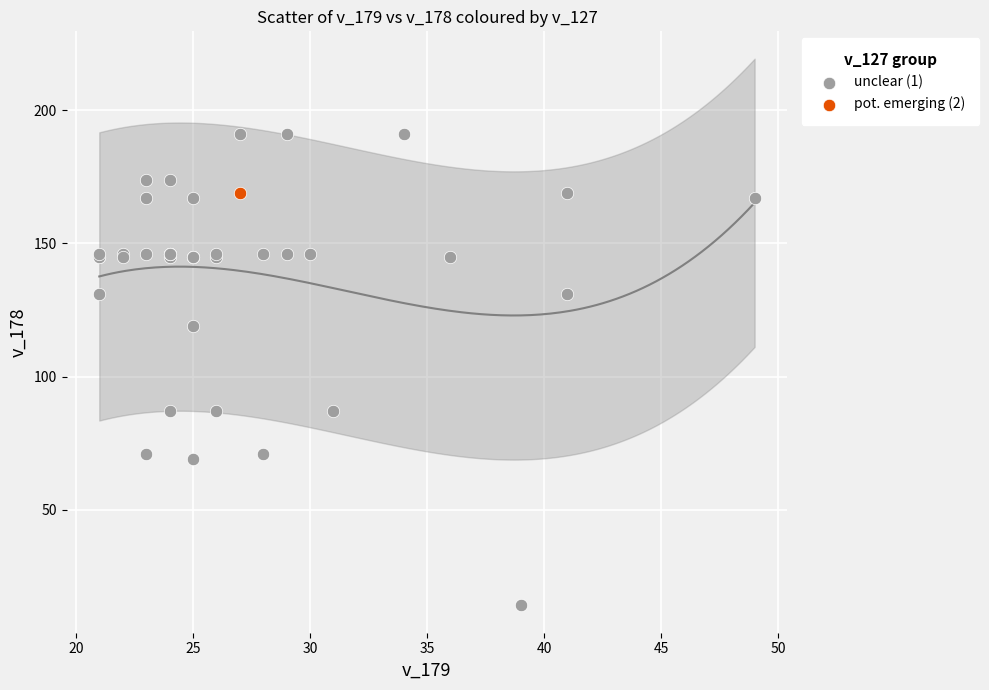

What are all the series names shown in the legend?

unclear (1), pot. emerging (2)